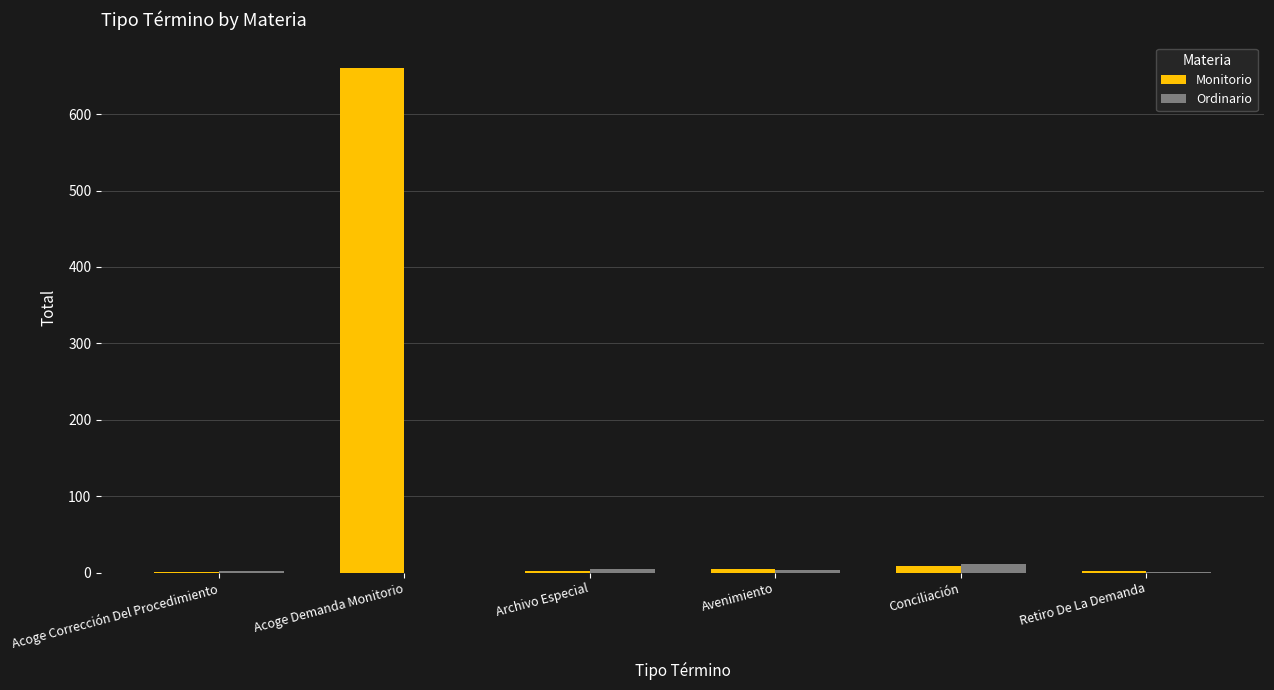

The value of Monitorio at Conciliación is 9. True or false?

True